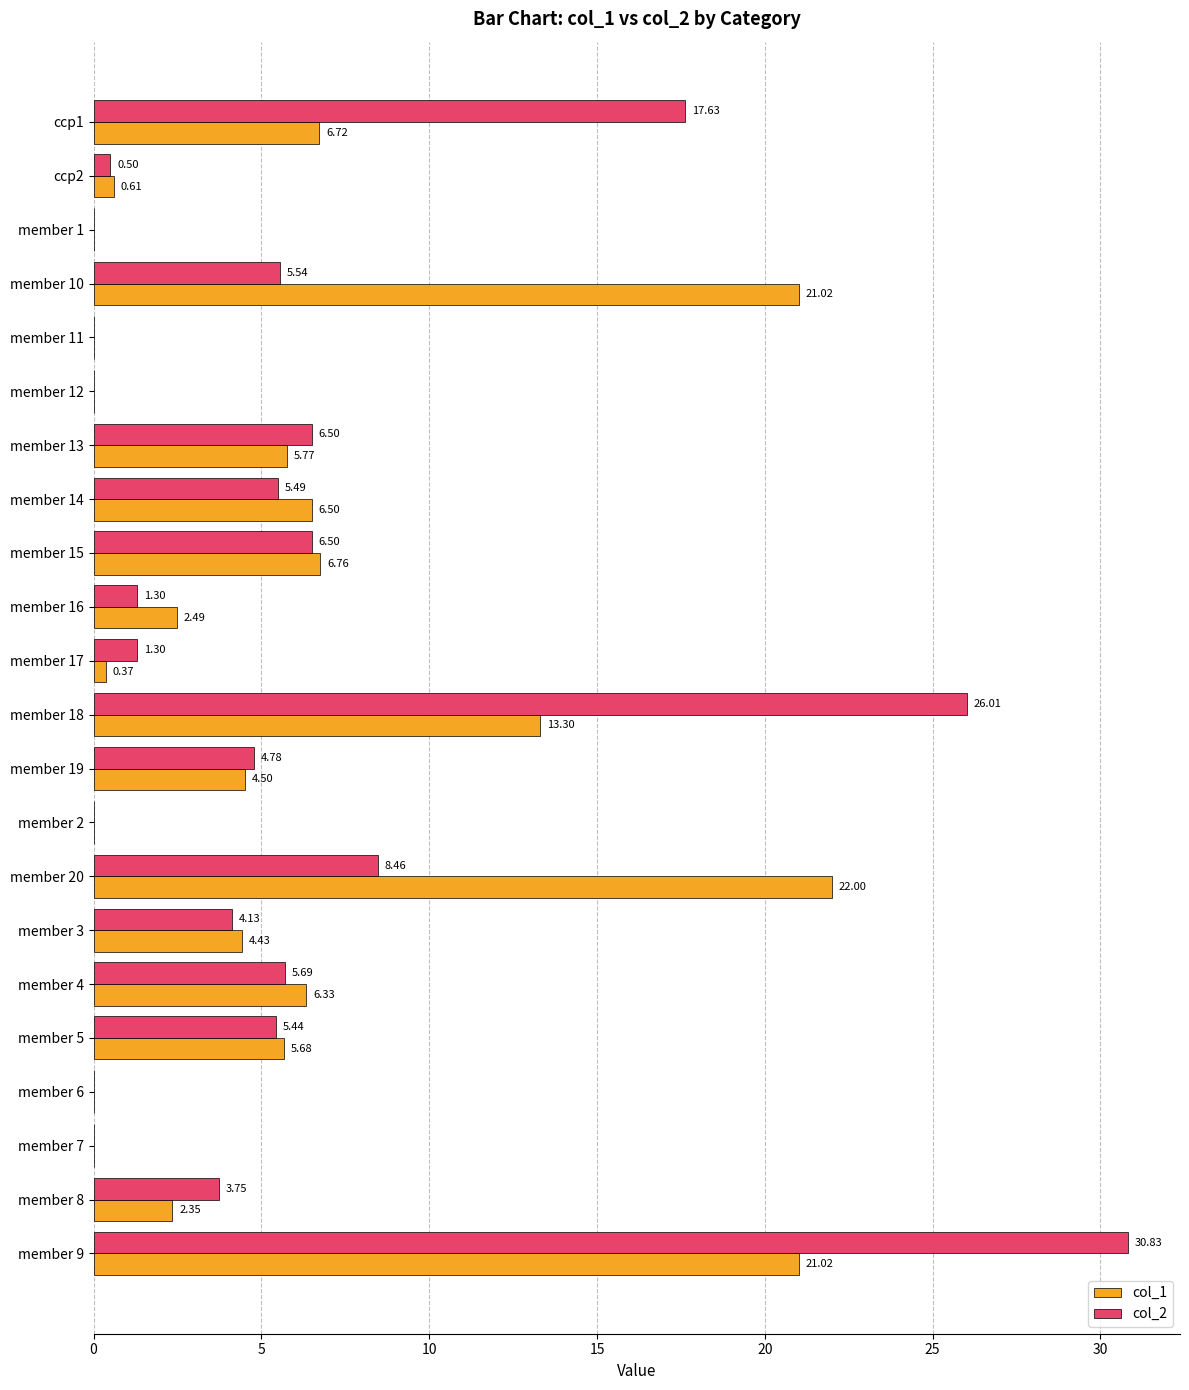

What is the sum of all col_1 values?

129.9